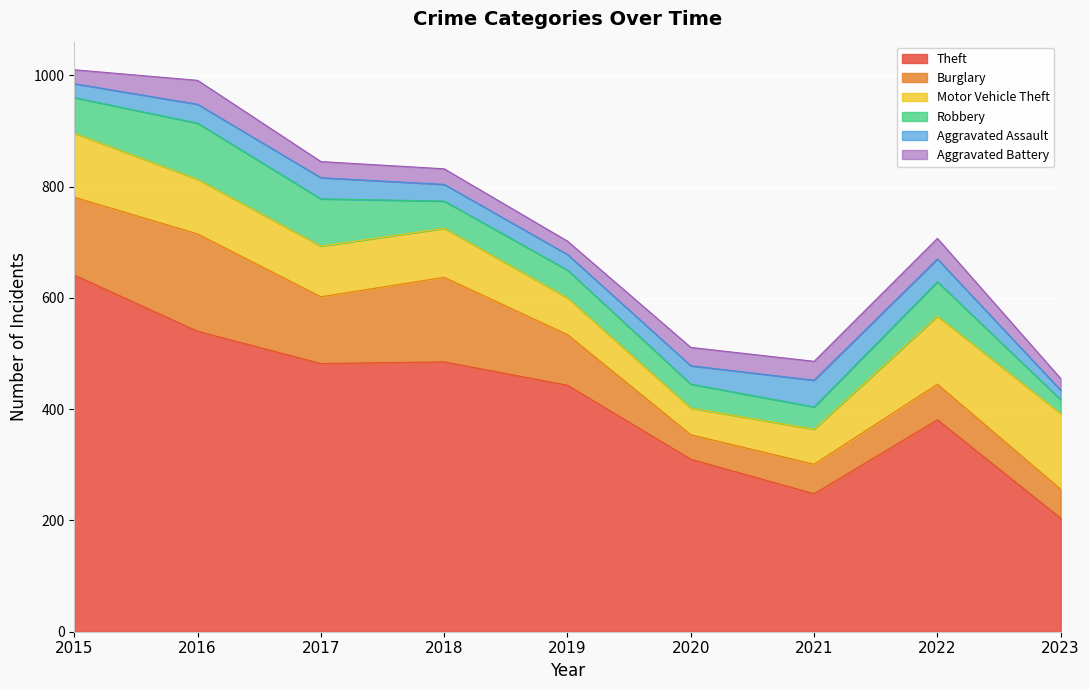

Count the number of categories in the chart.

9